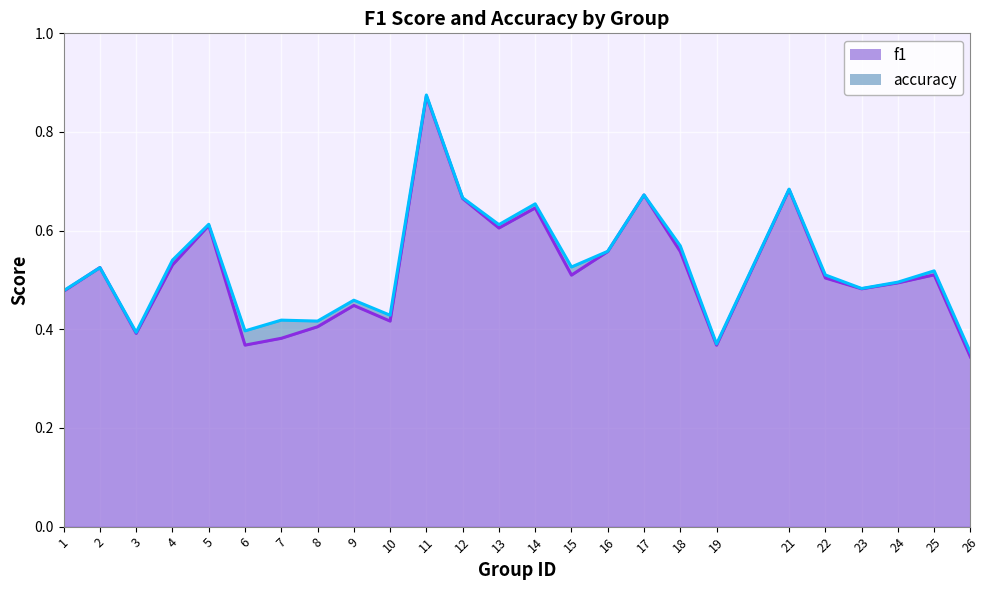

Count the number of categories in the chart.

25